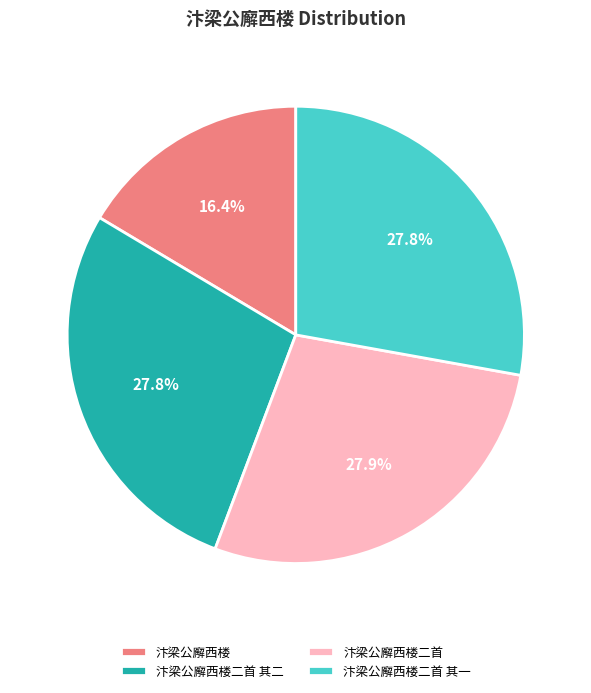

Is it true that 汴梁公廨西楼二首 is 34% of the pie?

False